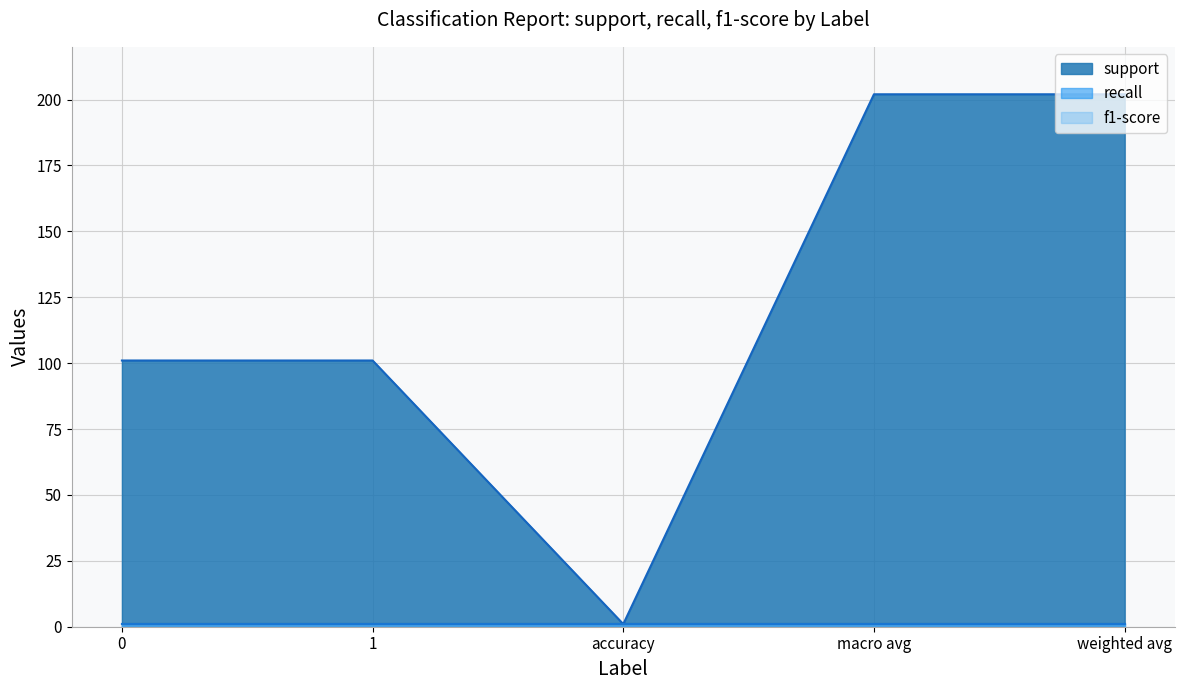

True or false: f1-score and recall intersect in this chart.

False